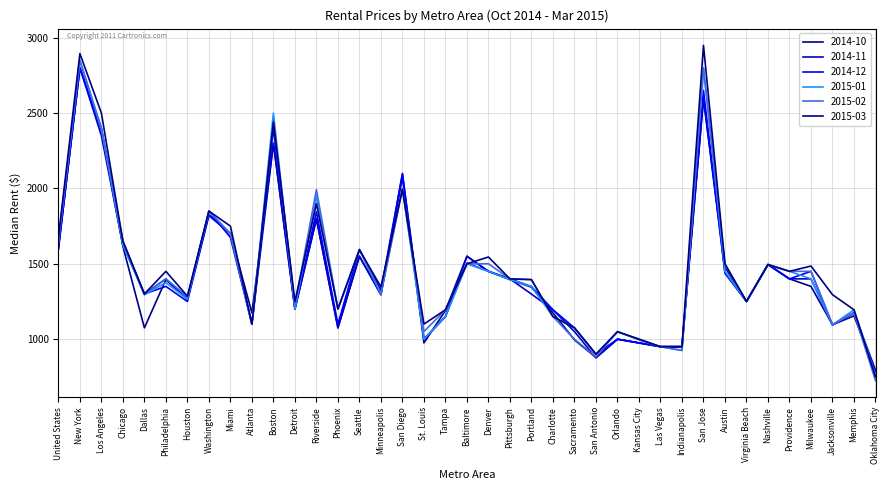

Rank the series at Las Vegas from highest to lowest value.

2014-10, 2014-11, 2014-12, 2015-01, 2015-02, 2015-03